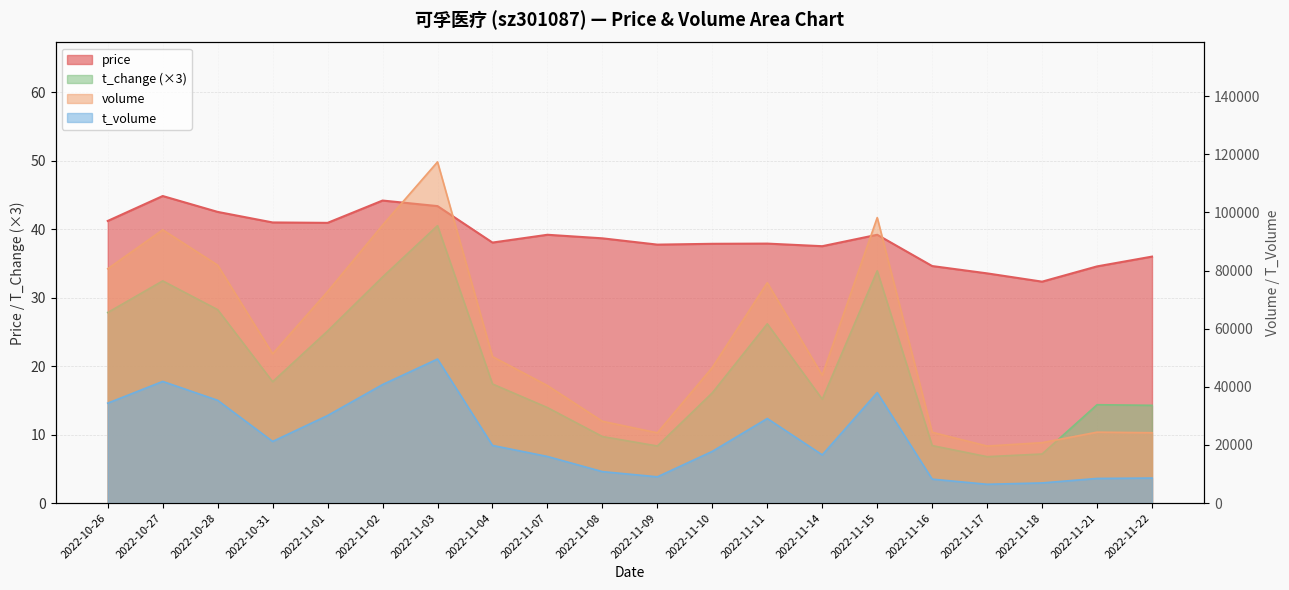

How many values in the t_change series are below 17?

10